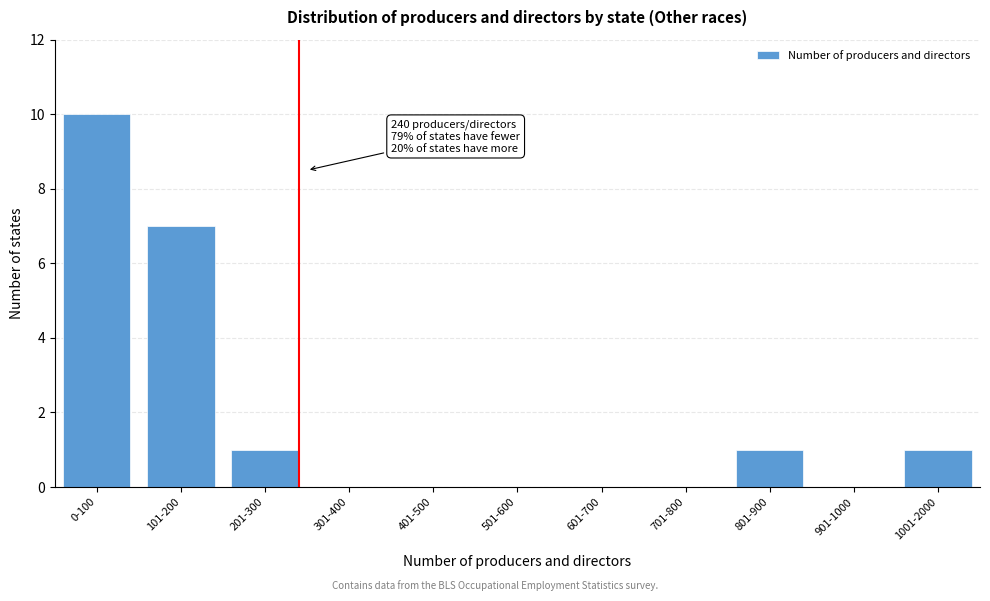

Reading right to left, extract all data points from this chart.

1001-2000=1	901-1000=0	801-900=1	701-800=0	601-700=0	501-600=0	401-500=0	301-400=0	201-300=1	101-200=7	0-100=10